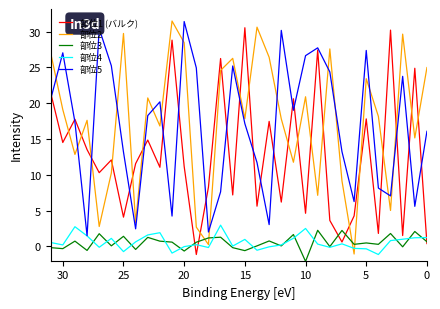

What is the difference between the 部位5 values at 26 and 22?

5.0